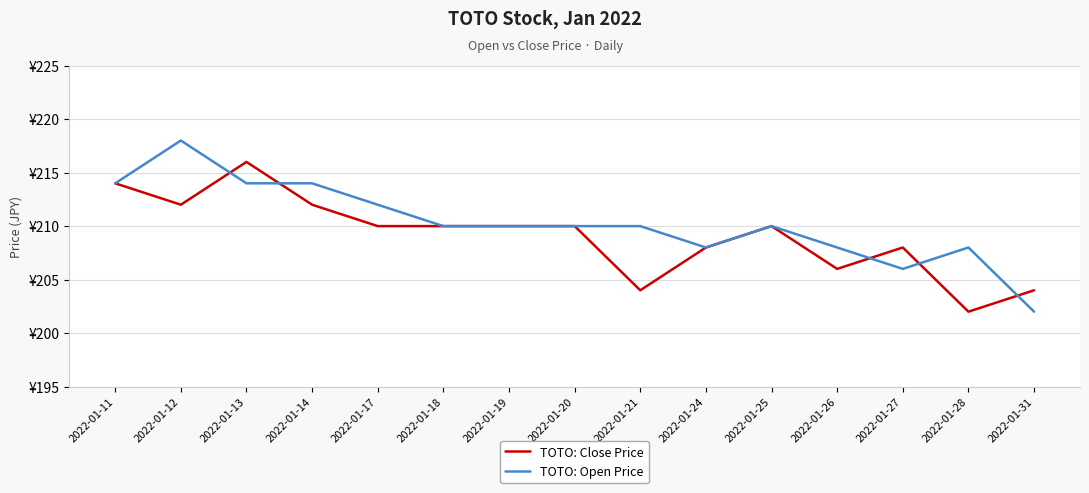

Is it true that TOTO: Open Price equals 208 at 2022-01-26?

True